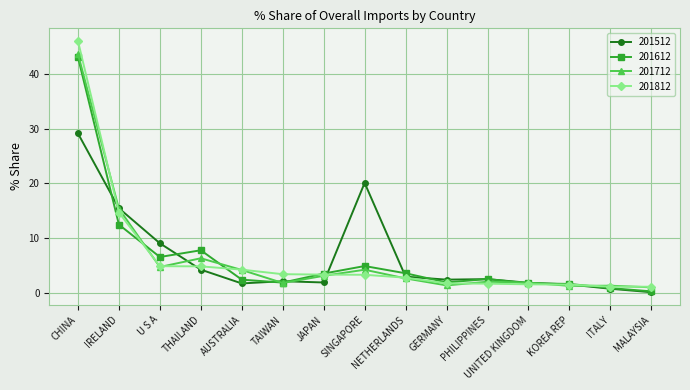

What is the value of the 201812 point at the 9th from the left?

2.8